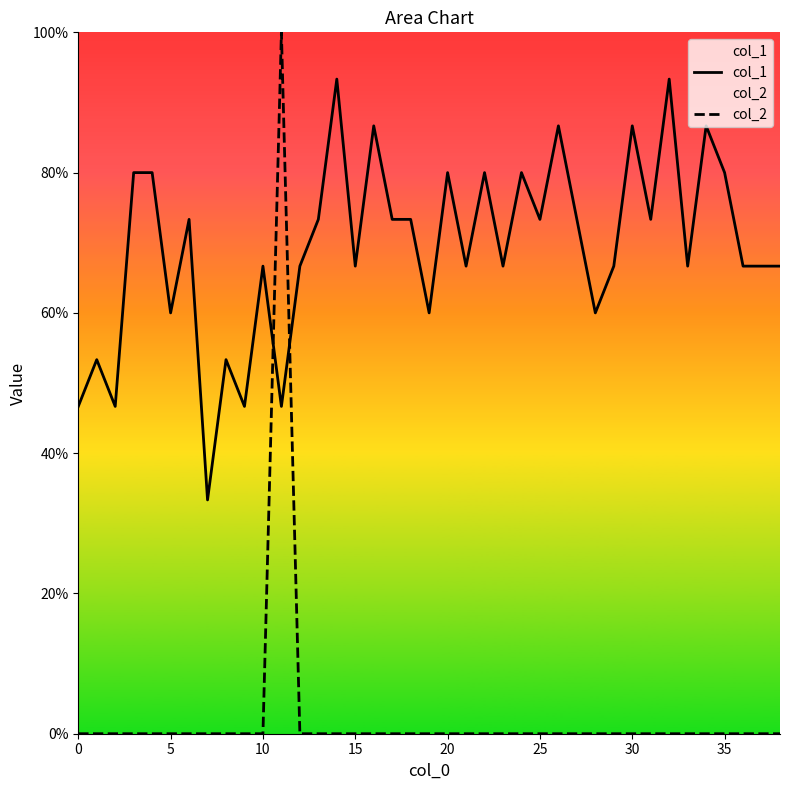

True or false: col_2 and col_1 intersect in this chart.

True